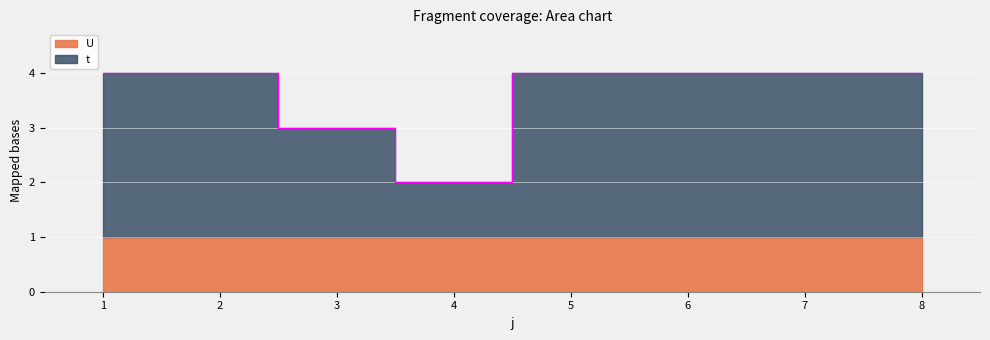

How many interior local valleys (lower than both neighbors) does the data have?

1